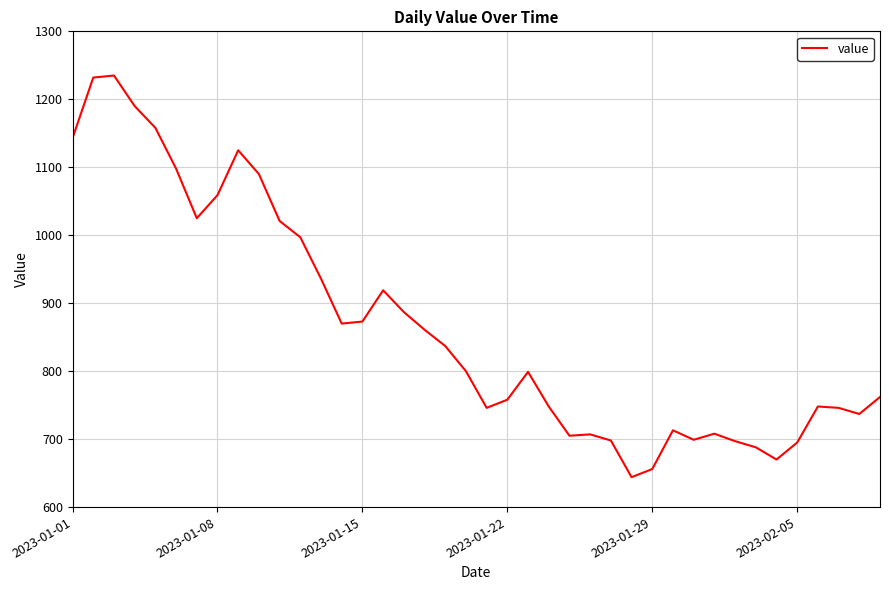

What is the difference between the maximum and minimum values?

591